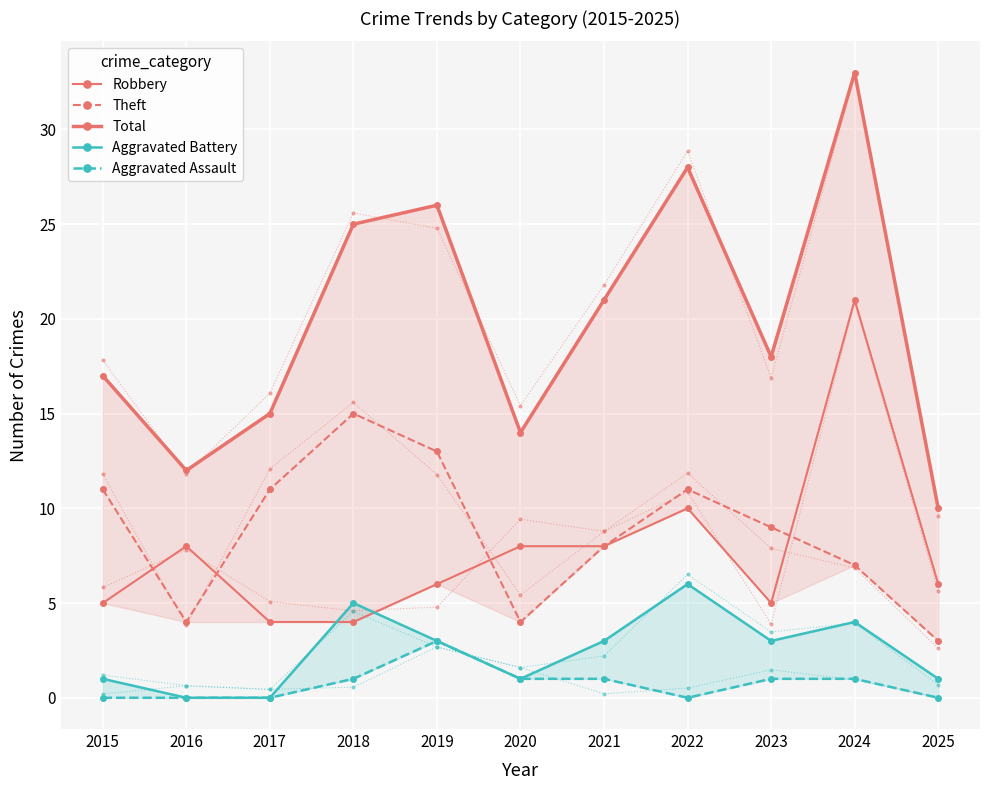

True or false: Total and Aggravated Assault cross at least once.

False